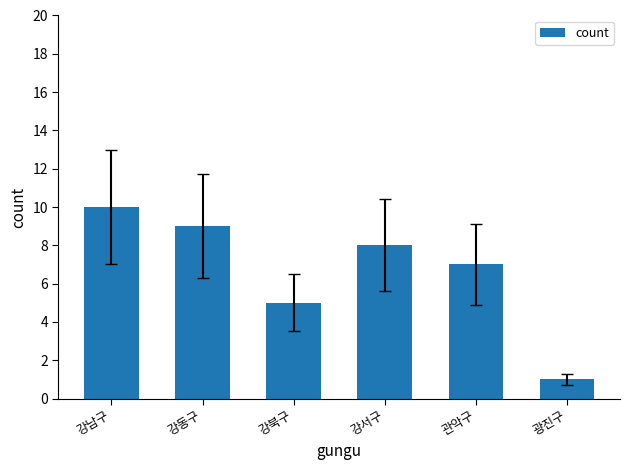

Which category has the lowest value across all series?

광진구